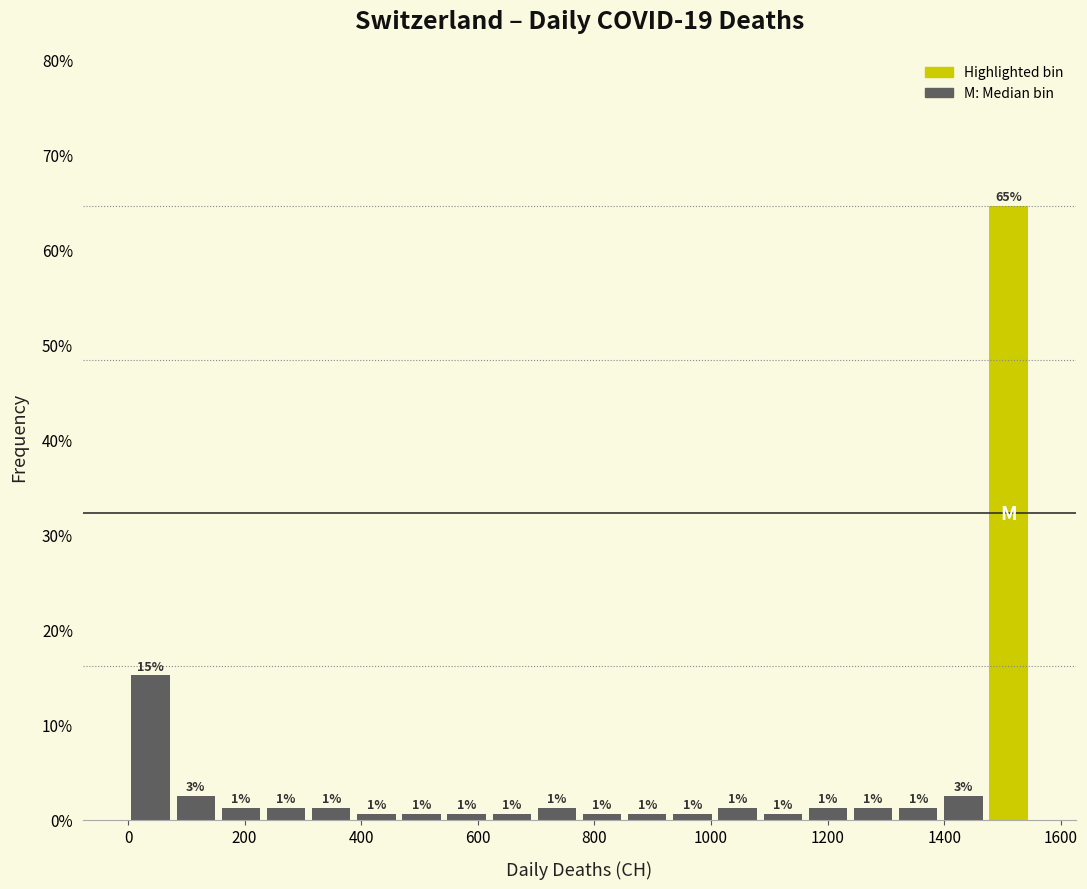

Read against the x-axis, roughly where is the centre of the tallest bar?

1520